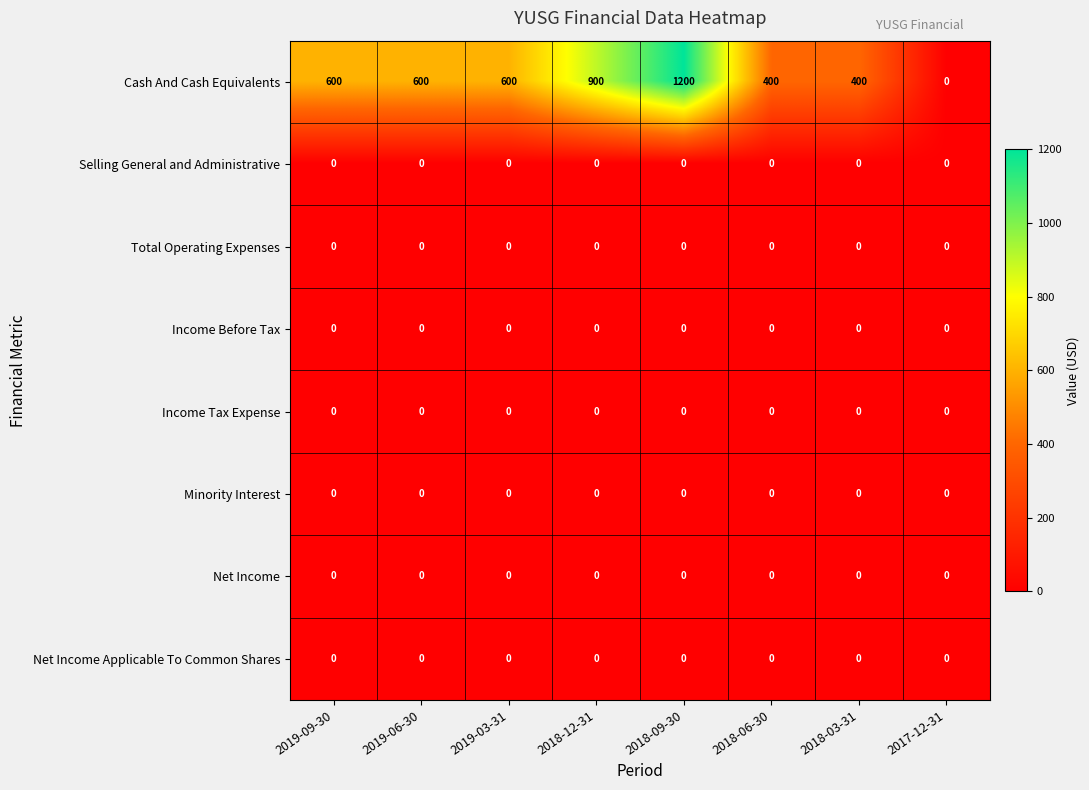

Which series has the widest spread of values?

Cash And Cash Equivalents